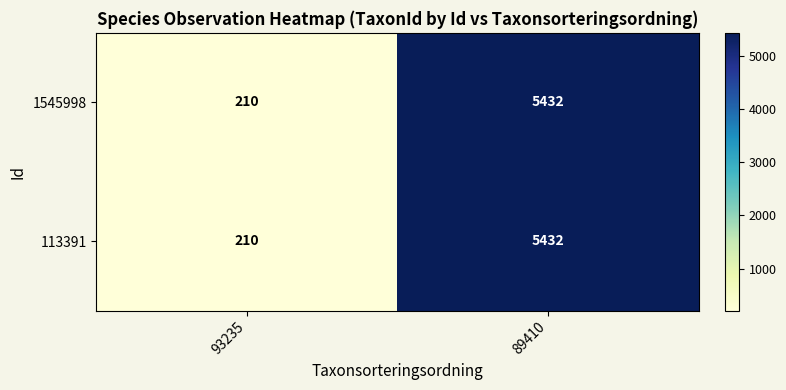

How many values in the 113391 series are below 5432?

1